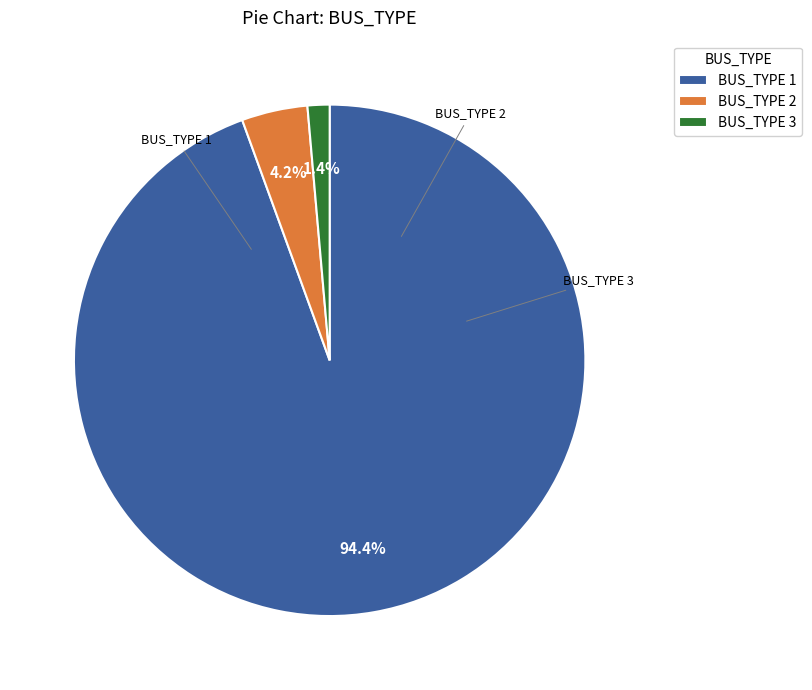

Count the number of slices in the pie.

3